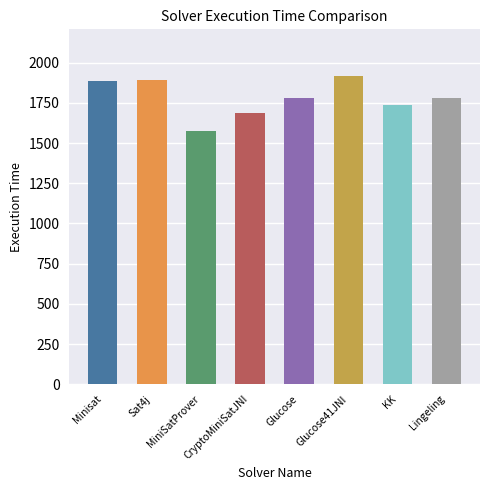

What is the approximate value at KK, to the nearest 50?

1750